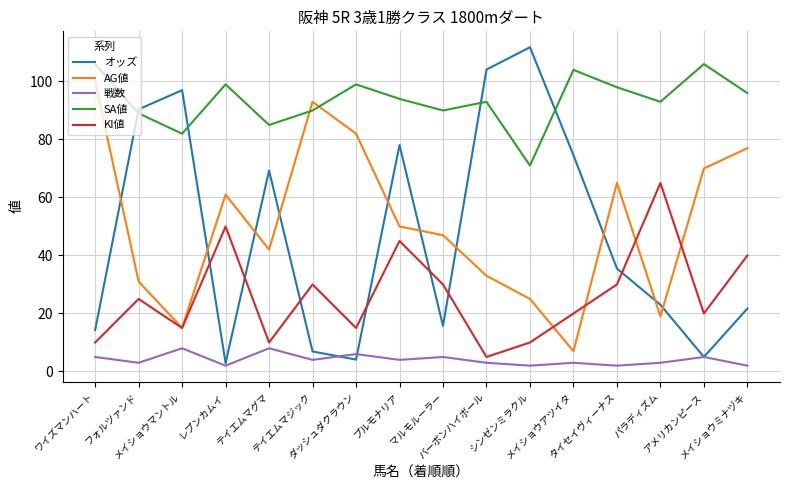

How many intersections are there between AG値 and オッズ?

10